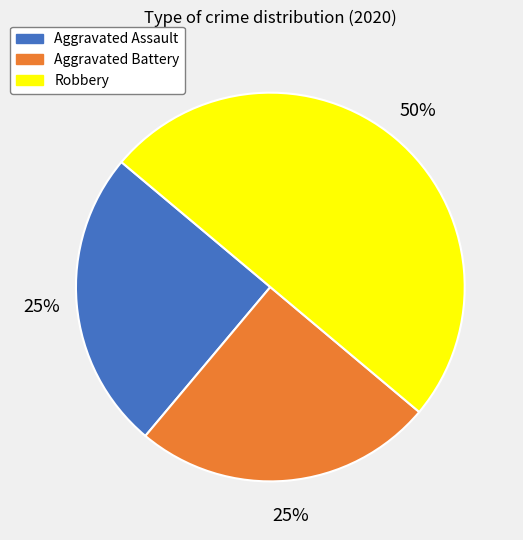

Is Aggravated Battery the majority of the pie?

No